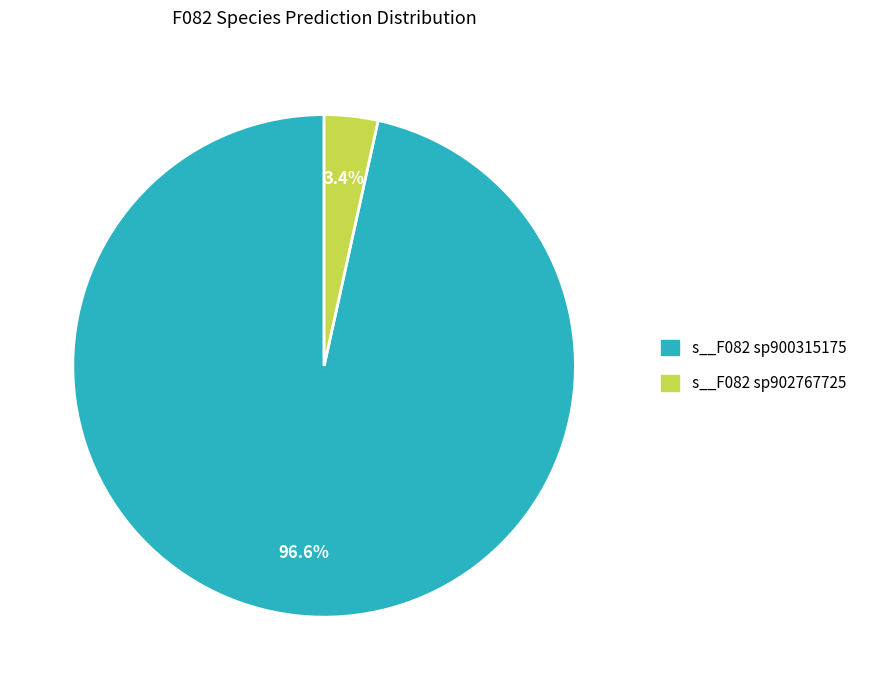

Does any single category account for the majority?

Yes